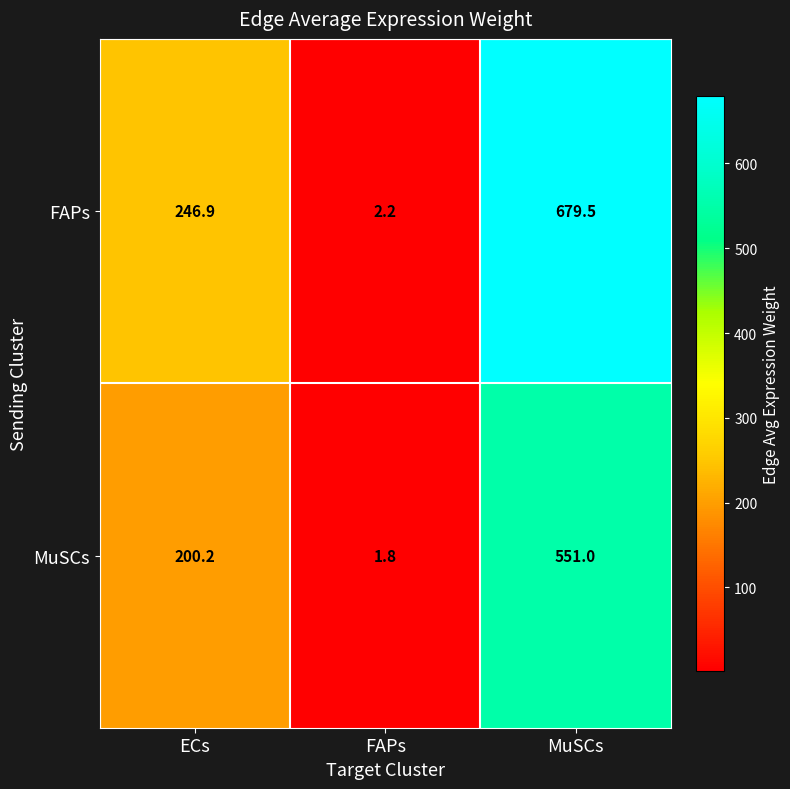

At how many categories does at least one series exceed 77?

2